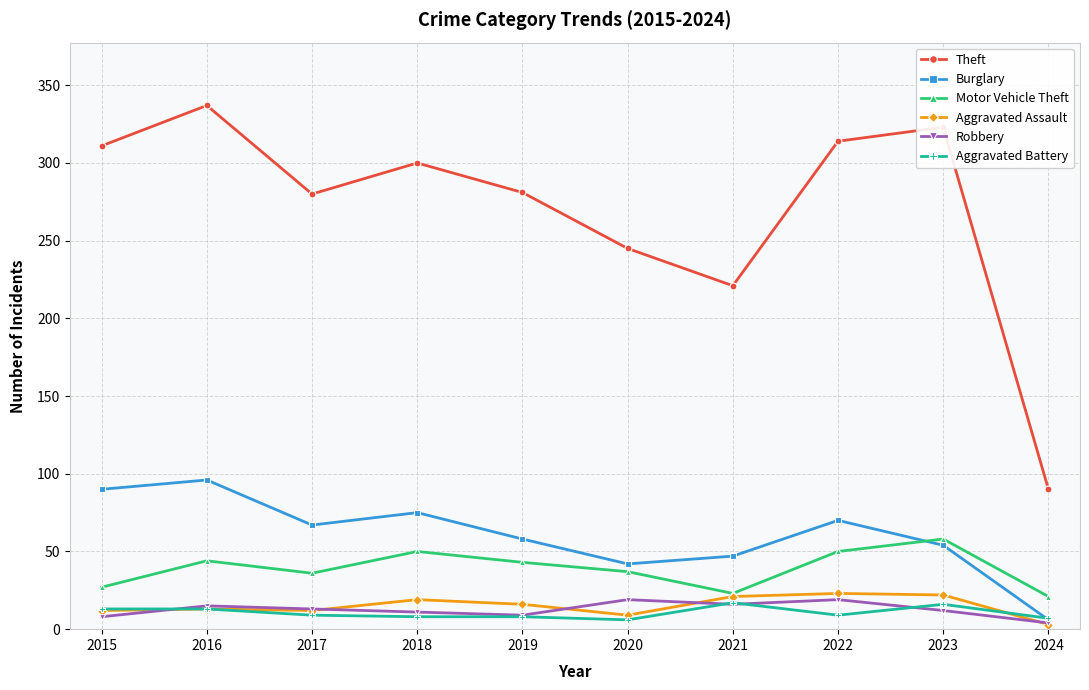

How many values in the Theft series are below 300?

5